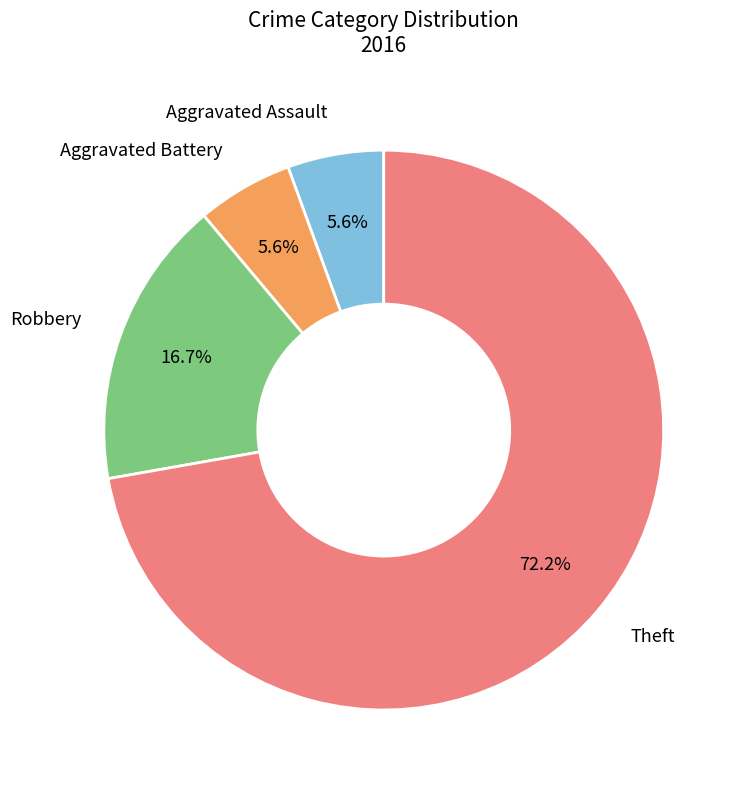

Is there any slice that represents more than half of the pie?

Yes